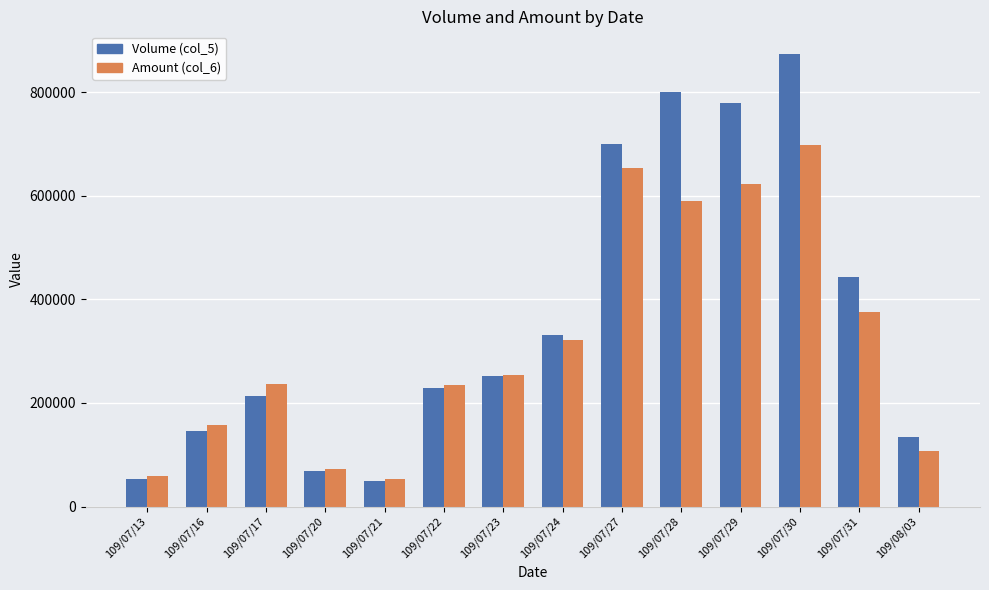

What is the sum of all Volume (col_5) values?

5074000